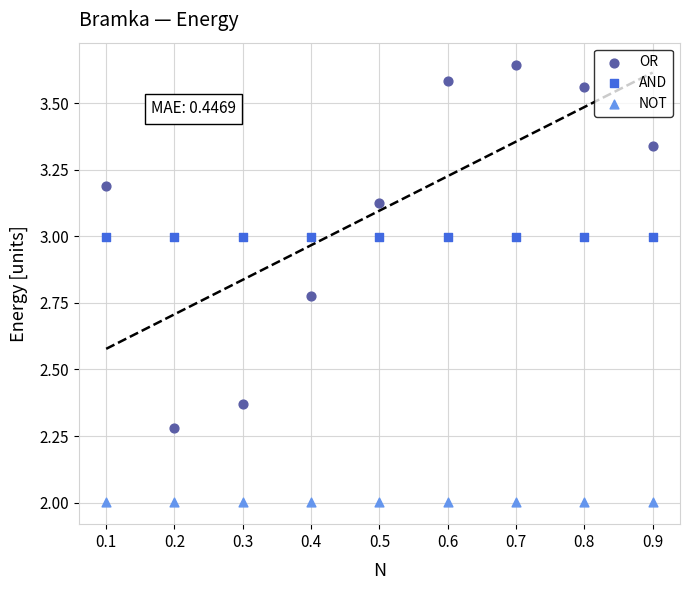

Which series has the widest spread of Y values?

OR